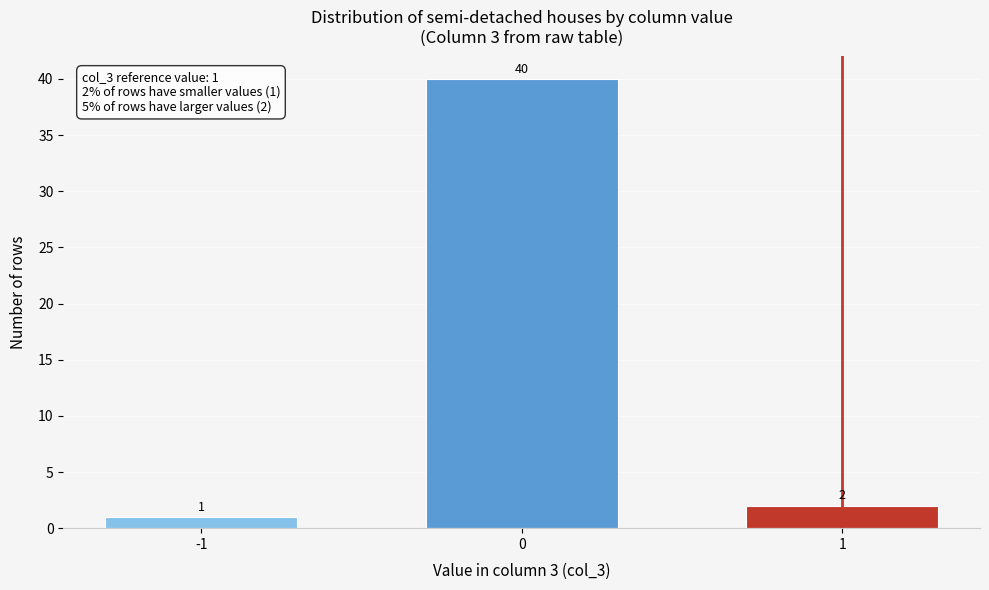

Reading left to right, extract all data points from this chart.

1	40	2